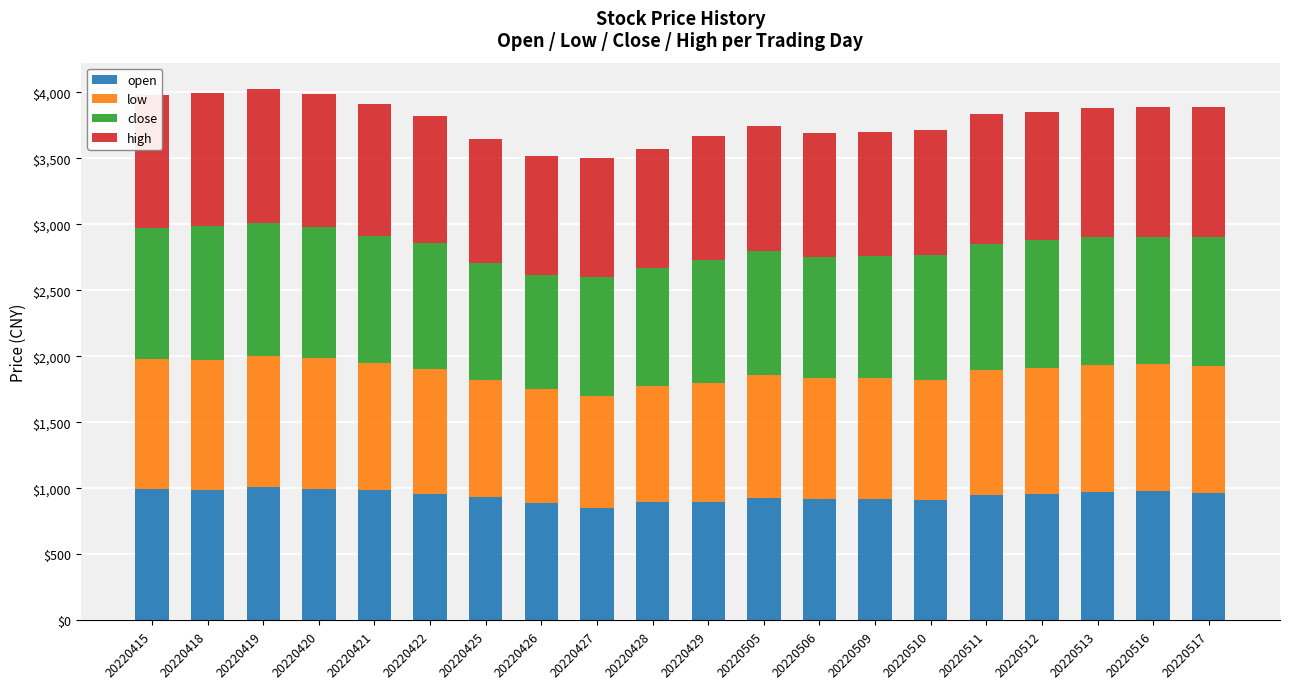

Is it true that open equals 1655.7 at 20220425?

False